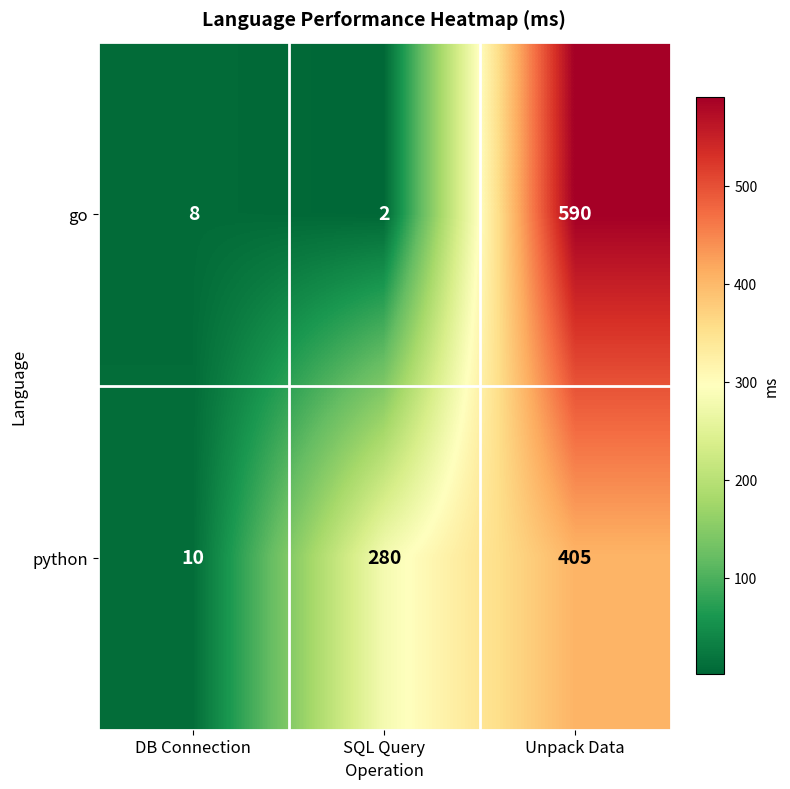

Reading right to left, transcribe all the data shown in this chart.

go: 590	2	8
python: 405	280	10